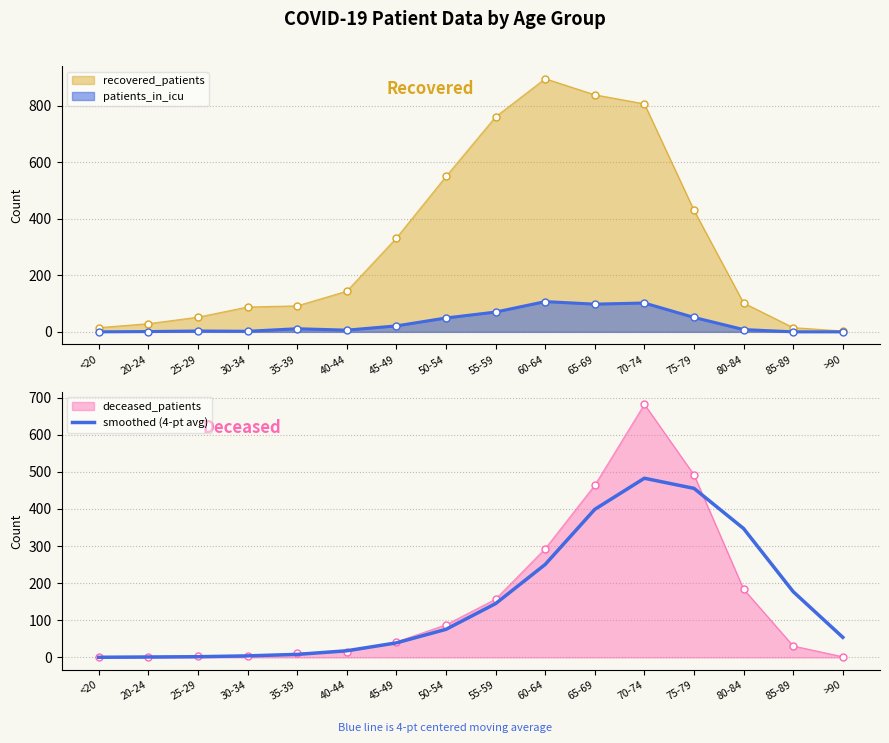

Which has a higher value, 25-29 or 35-39?

35-39